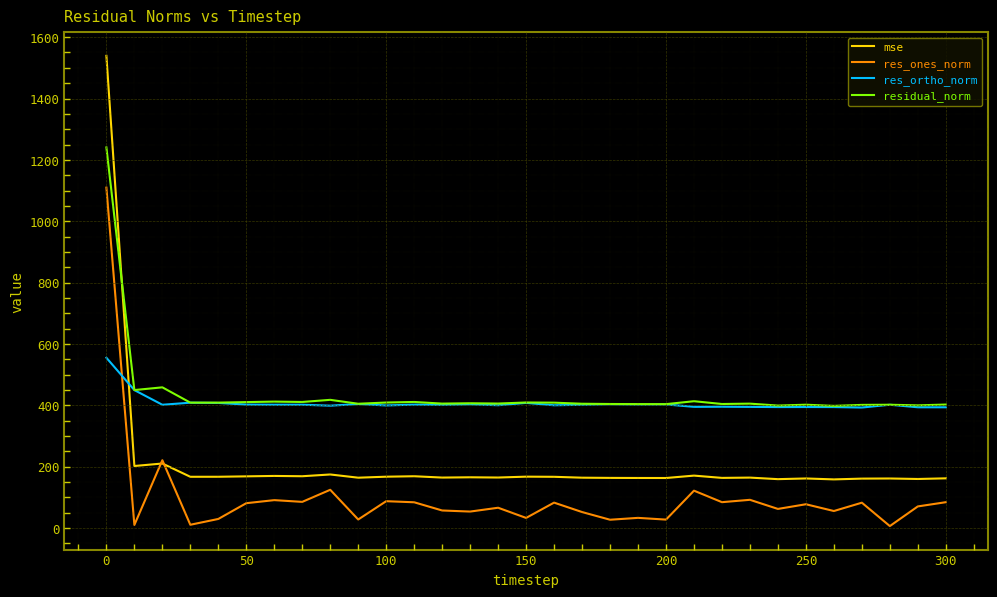

What is the difference between the second highest and second lowest values in the res_ones_norm series?

211.0